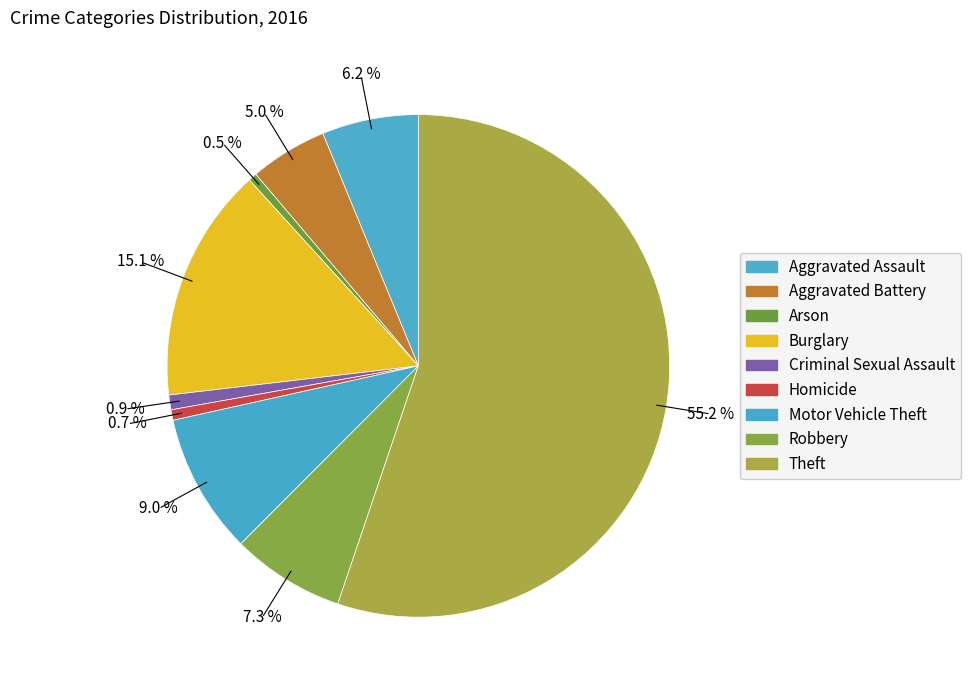

How many segments does this pie chart have?

9